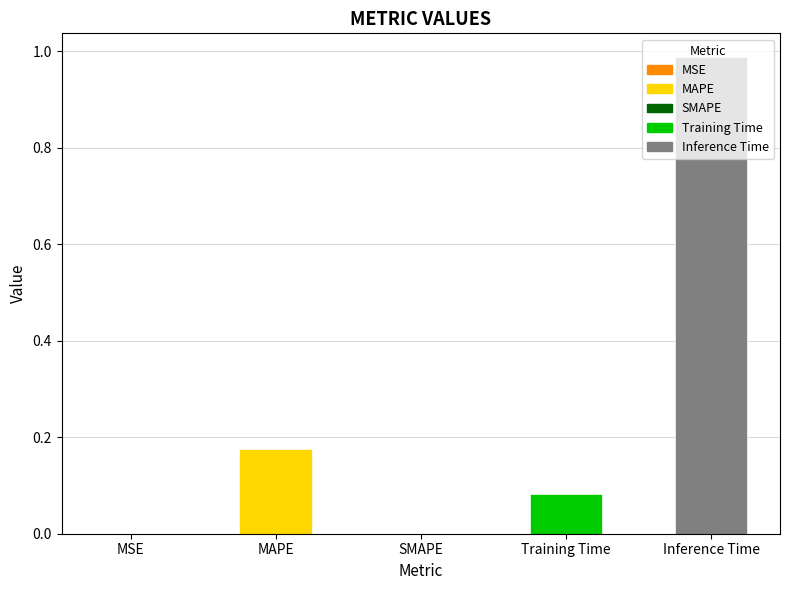

What is the sum of all values?

1.2